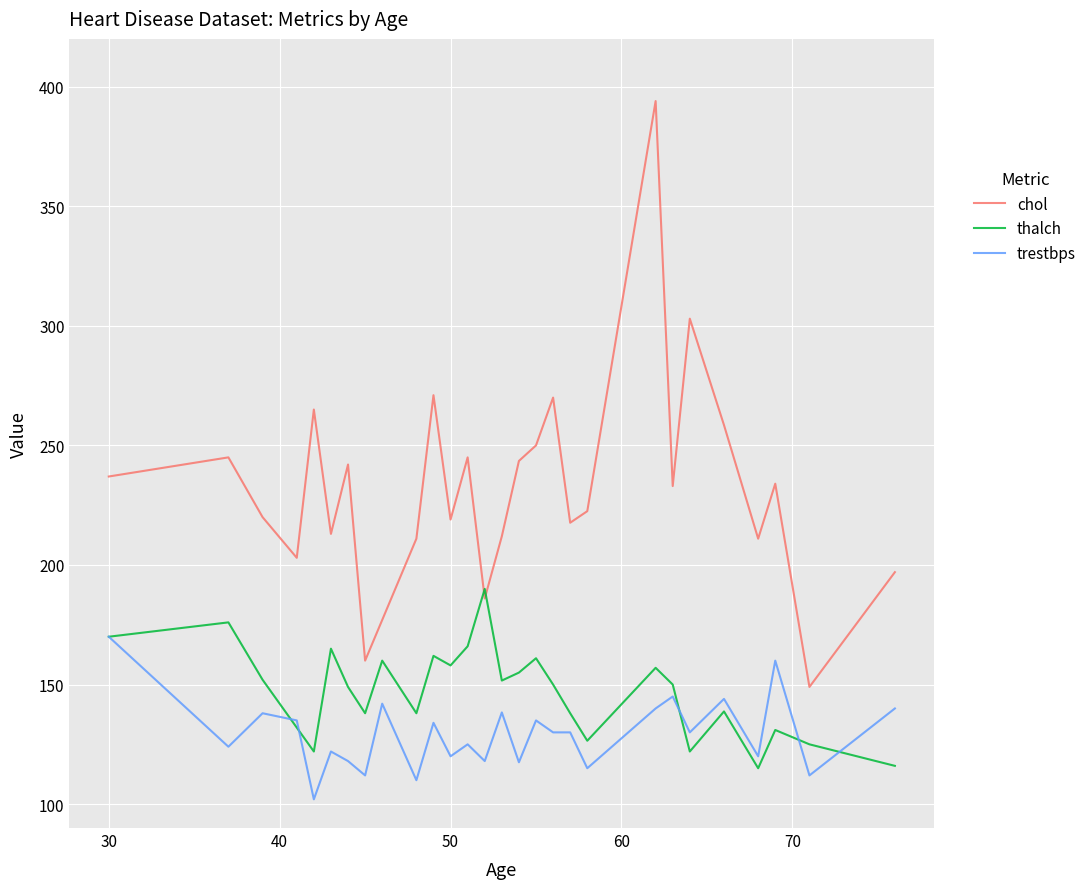

What is the minimum value for thalch?

115.0